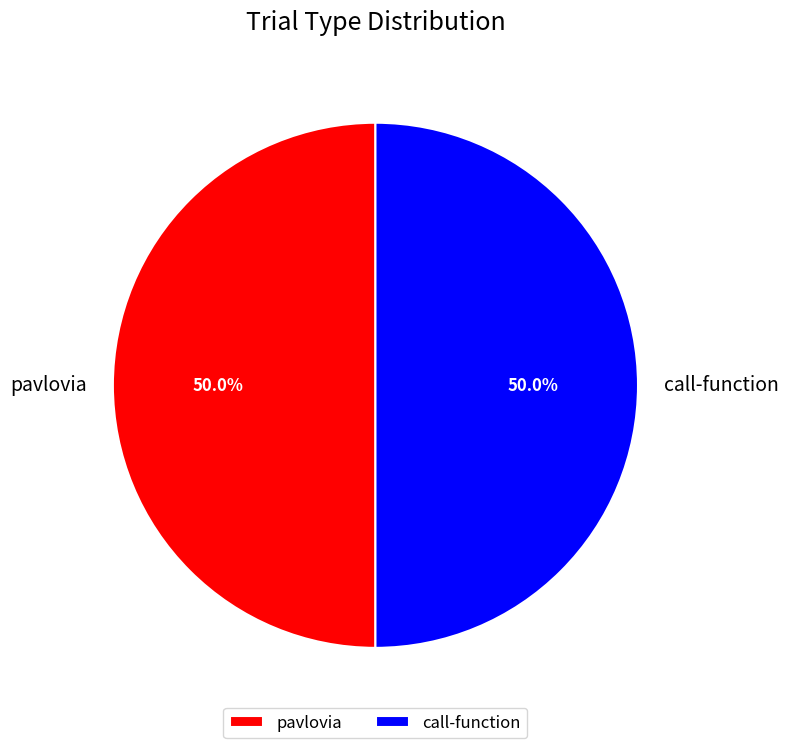

Approximately how many times larger is the value at call-function compared to pavlovia?

1.0